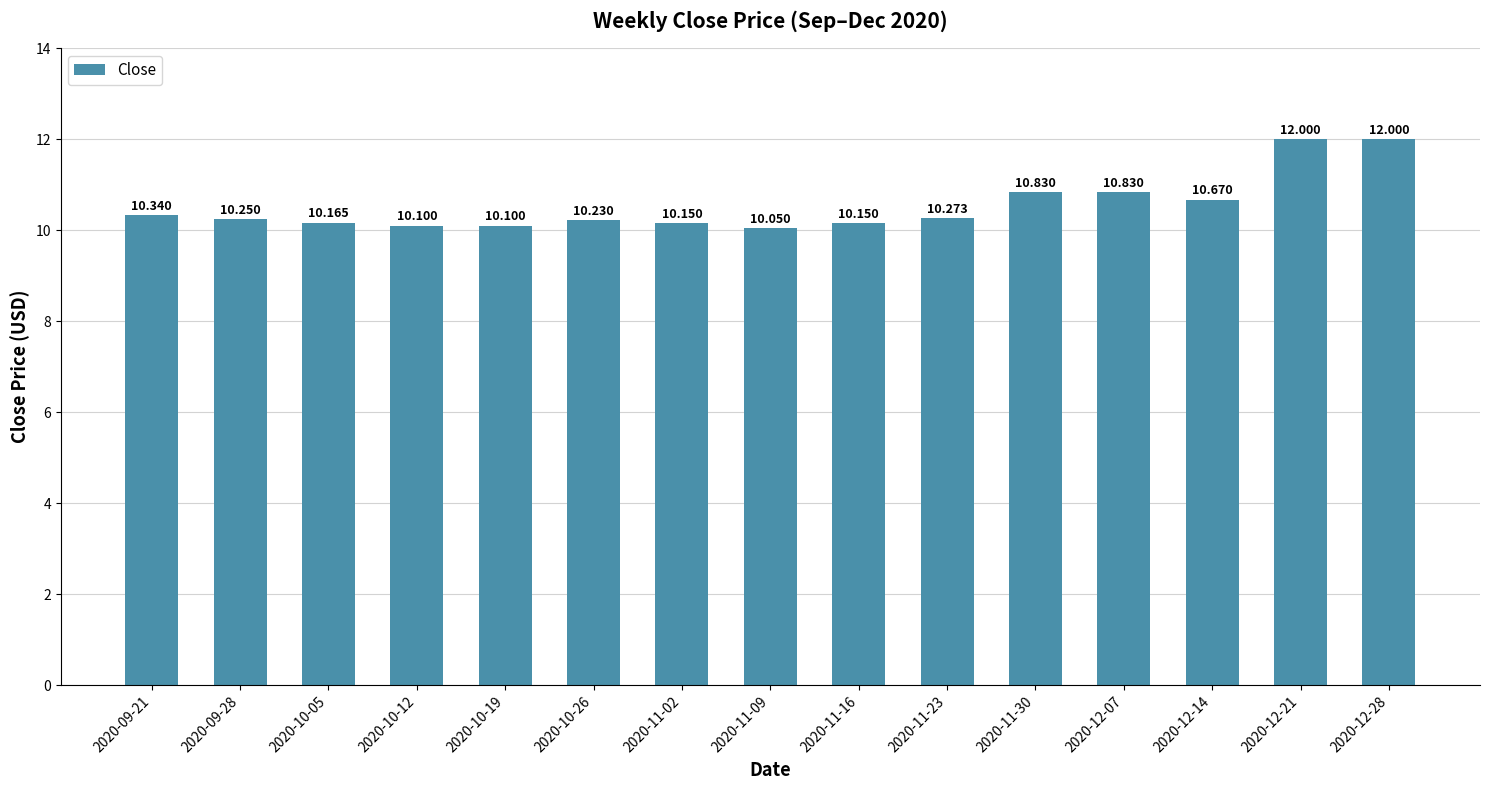

The chart shows a value of 5.9 at 2020-10-19. True or false?

False